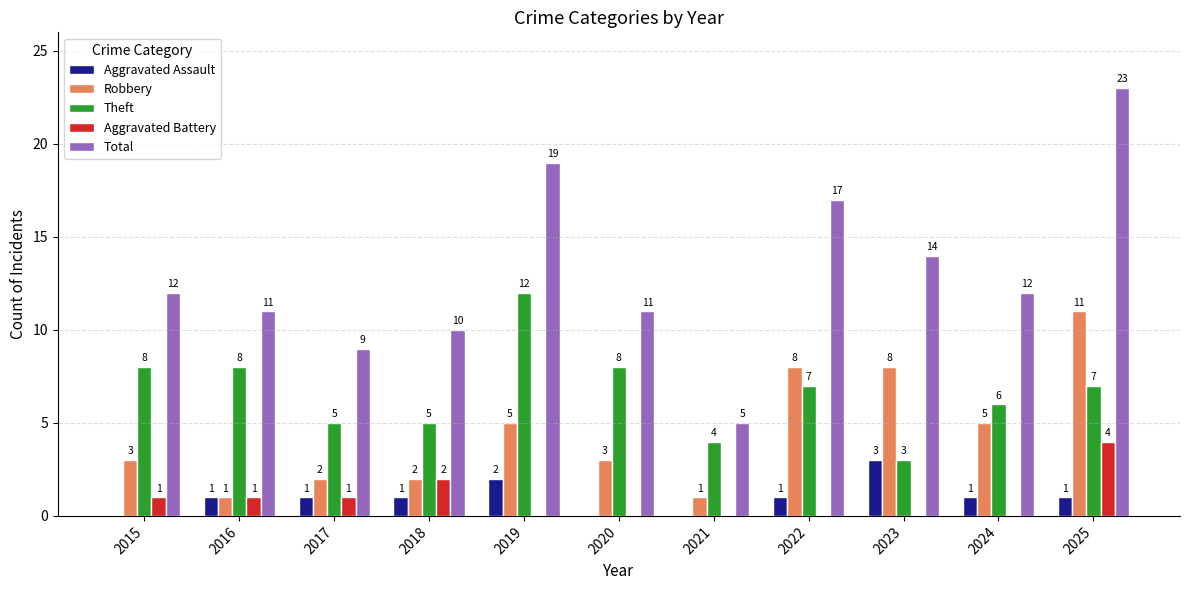

True or false: Theft has a value of 8 at 2016.

True